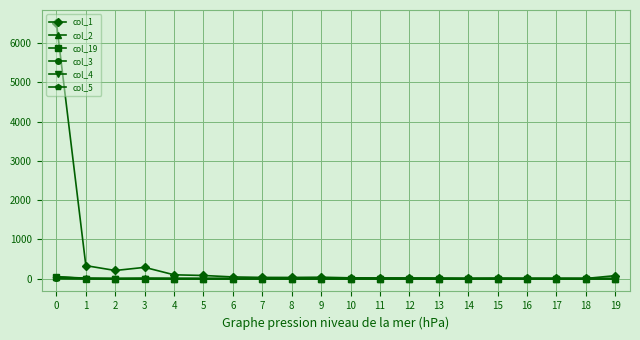

Does the chart have visible grid lines?

Yes